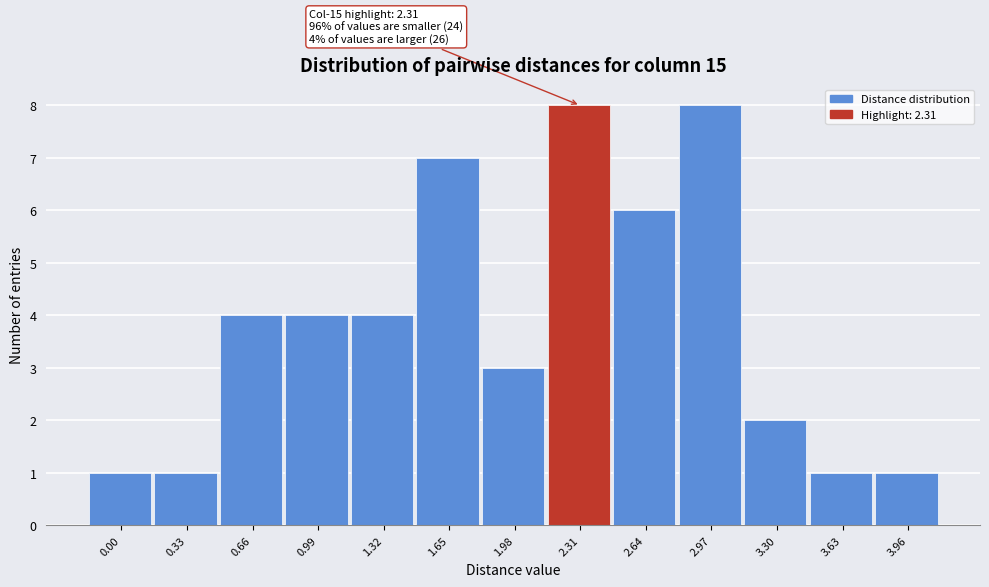

Reading left to right, transcribe all the data shown in this chart.

1	1	4	4	4	7	3	8	6	8	2	1	1